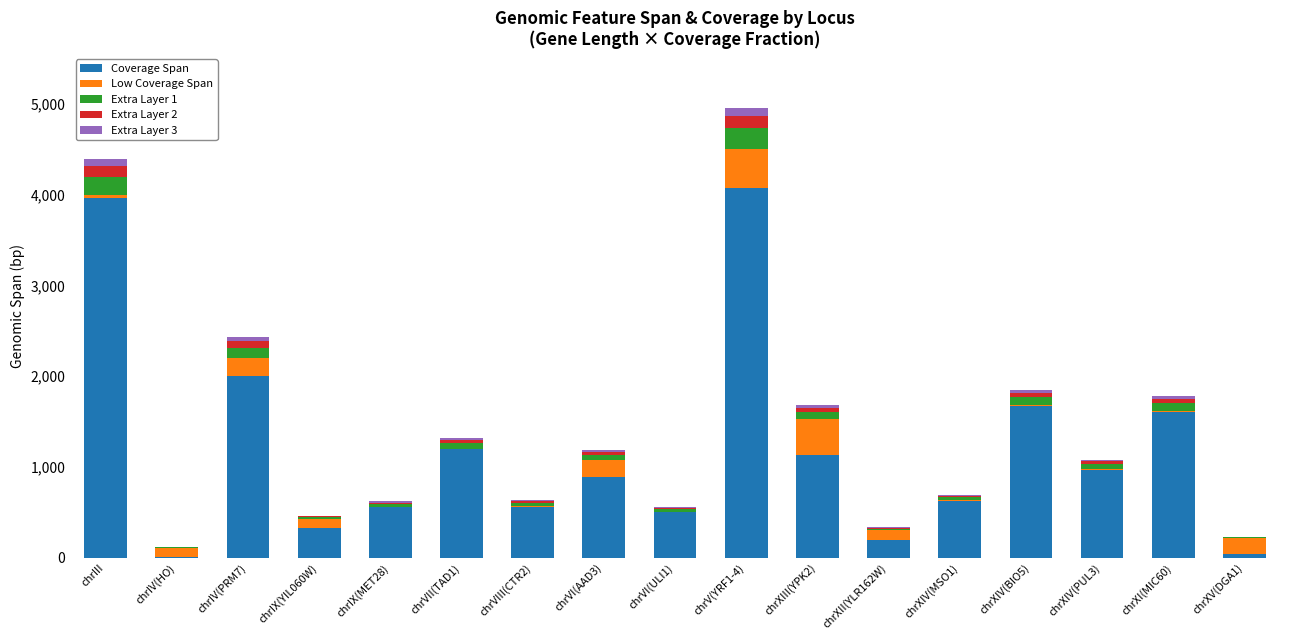

The value of Coverage Span at chrVII(TAD1) is 1196.0. True or false?

True